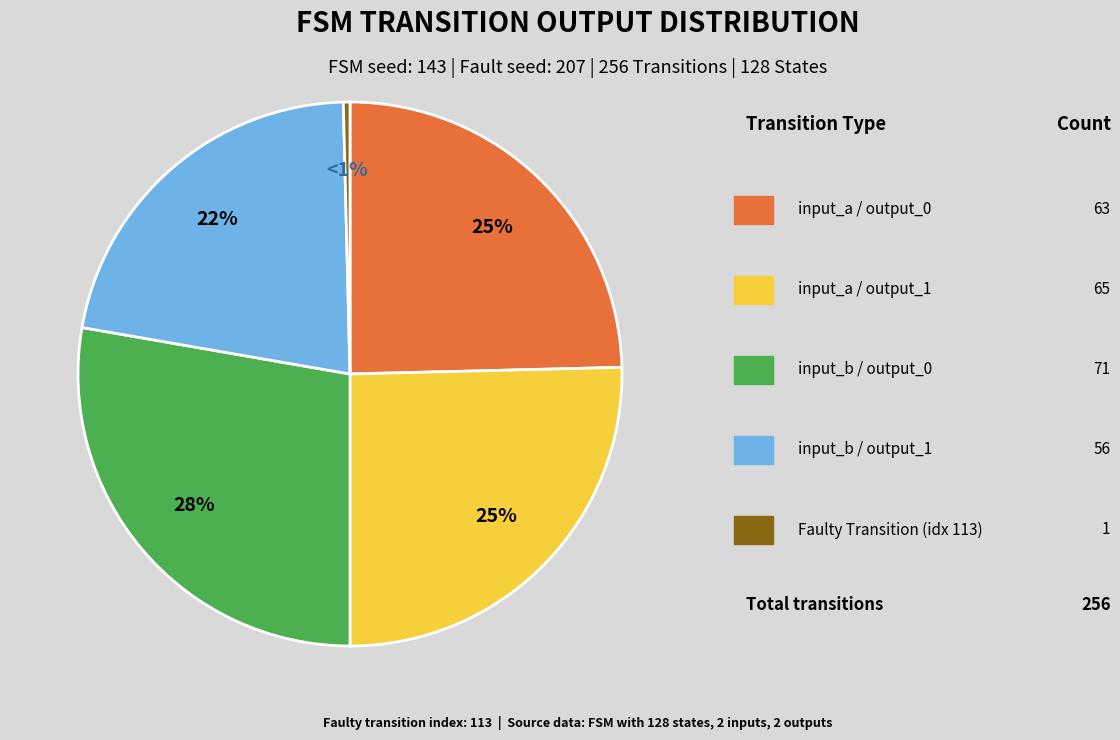

How many slices are in this pie chart?

5